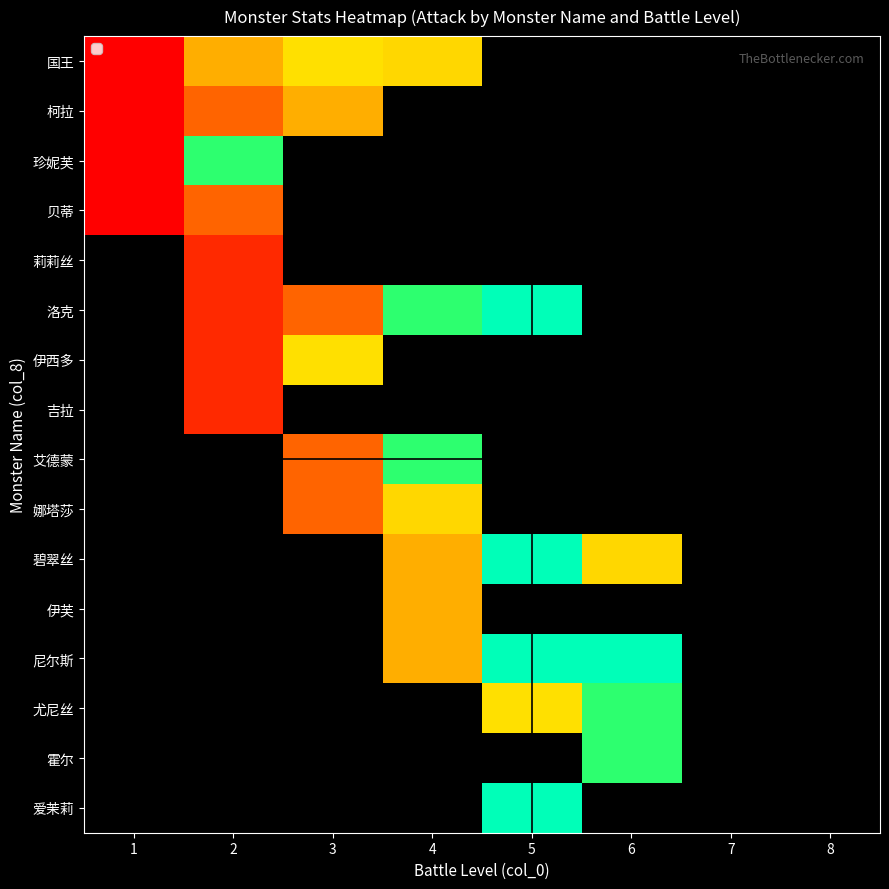

How many distinct data groups are displayed?

16